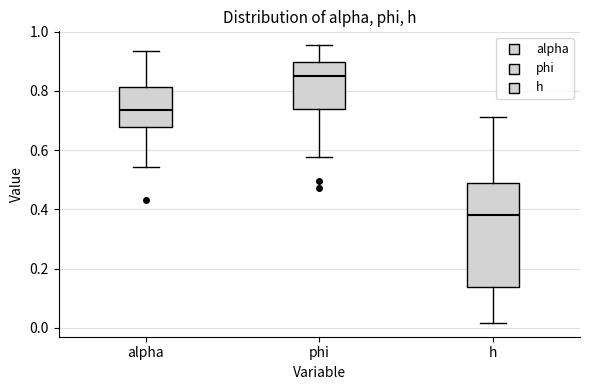

Where does the lower whisker of the box for alpha end on the y-axis? The values are not printed on the chart, so give them approximately, as read against the axis.

0.54